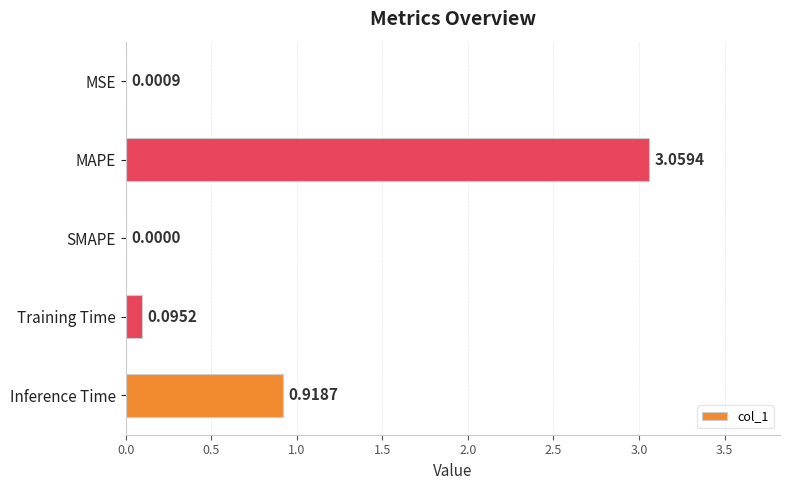

What is the change in value from MSE to Inference Time?

+0.9